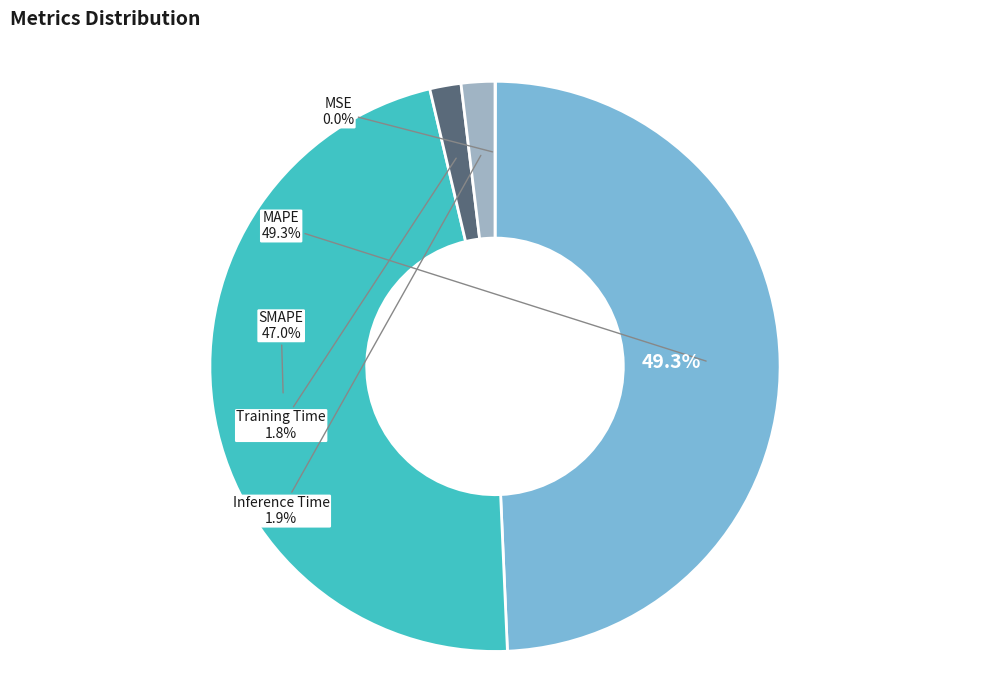

To the nearest percent, what is the difference between the largest and smallest slice percentages?

49%